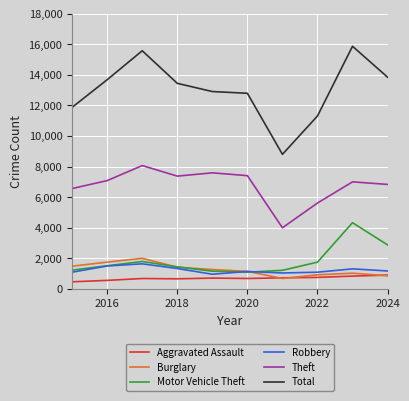

What is the greatest value displayed?

15868